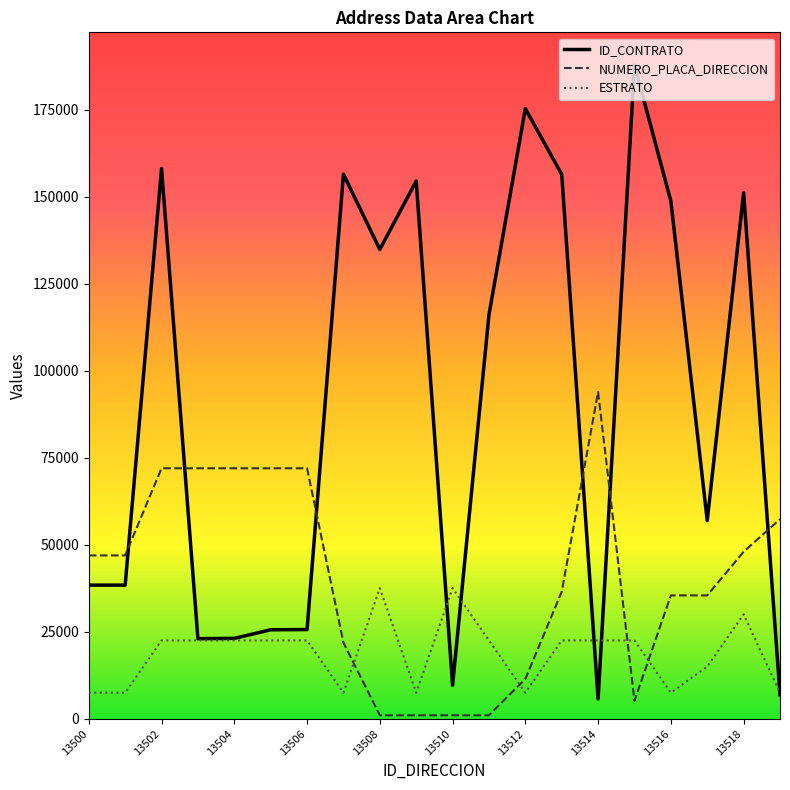

True or false: NUMERO_PLACA_DIRECCION has a value of 22534.9 at 13505.

False